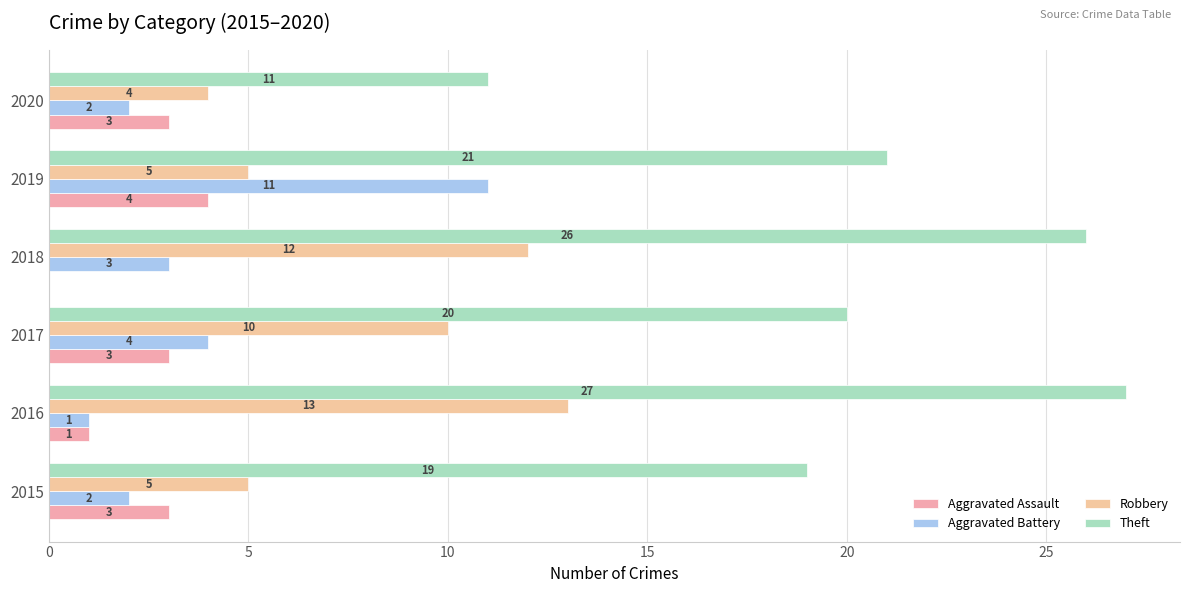

What are all the series names shown in the legend?

Aggravated Assault, Aggravated Battery, Robbery, Theft